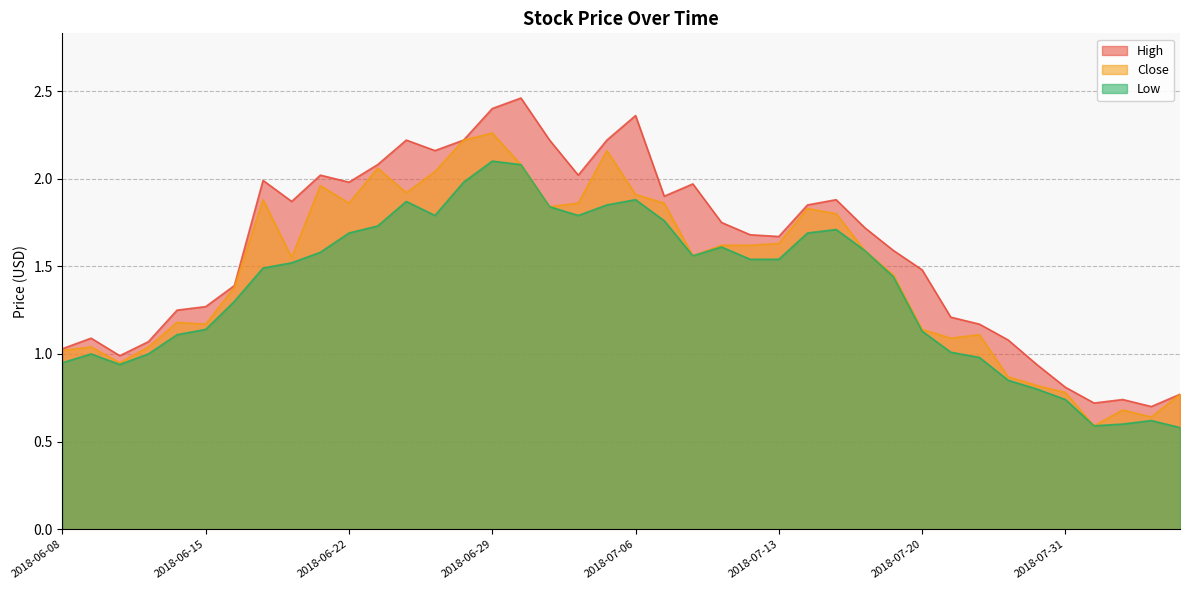

Between 2018-06-14 and 2018-06-18, which series saw the biggest shift?

Close